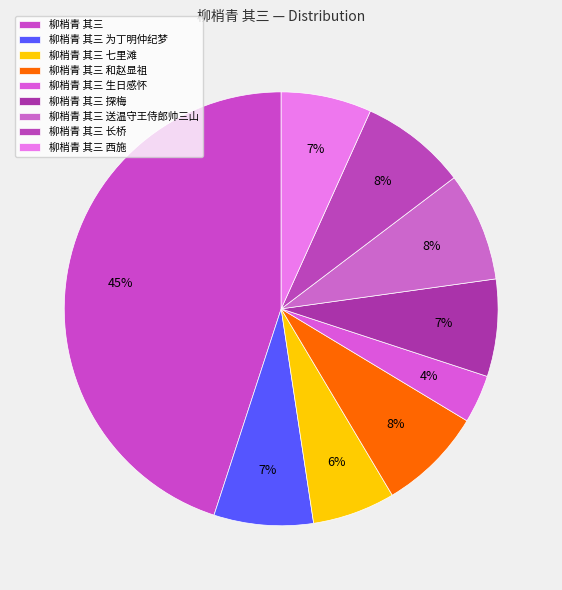

To the nearest percent, what is the combined percentage of 柳梢青 其三 七里滩 and 柳梢青 其三 和赵显祖?

14%